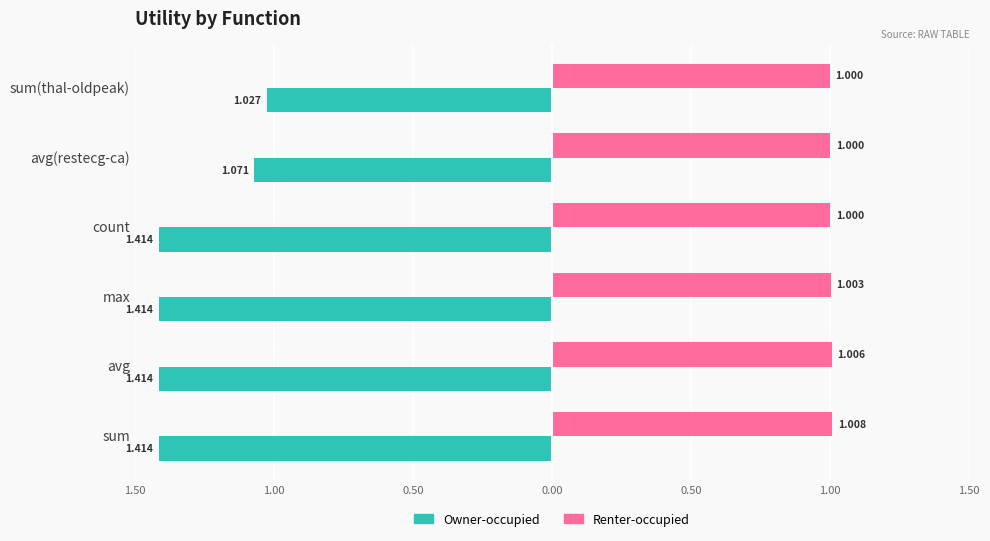

What are all the series names shown in the legend?

Owner-occupied, Renter-occupied